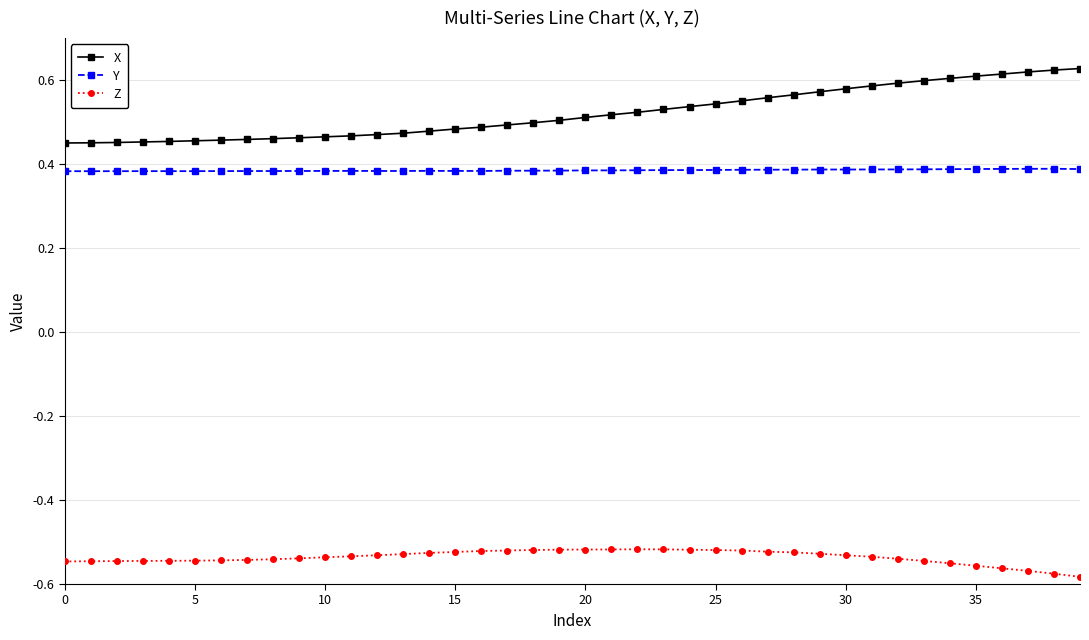

Which series has the largest total across all categories?

X